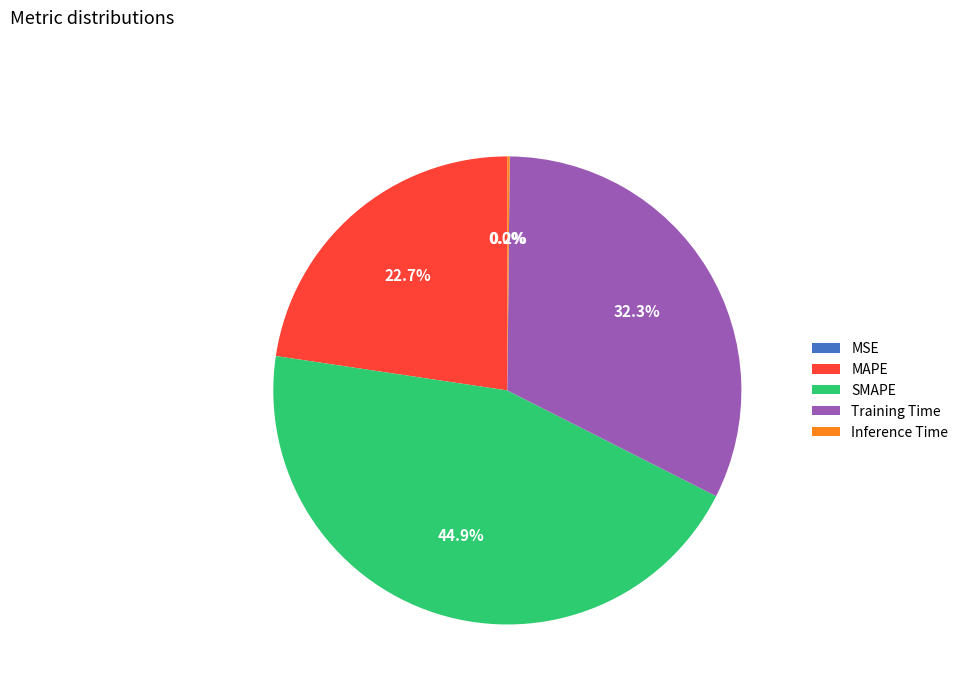

Between SMAPE and MAPE, which is larger?

SMAPE